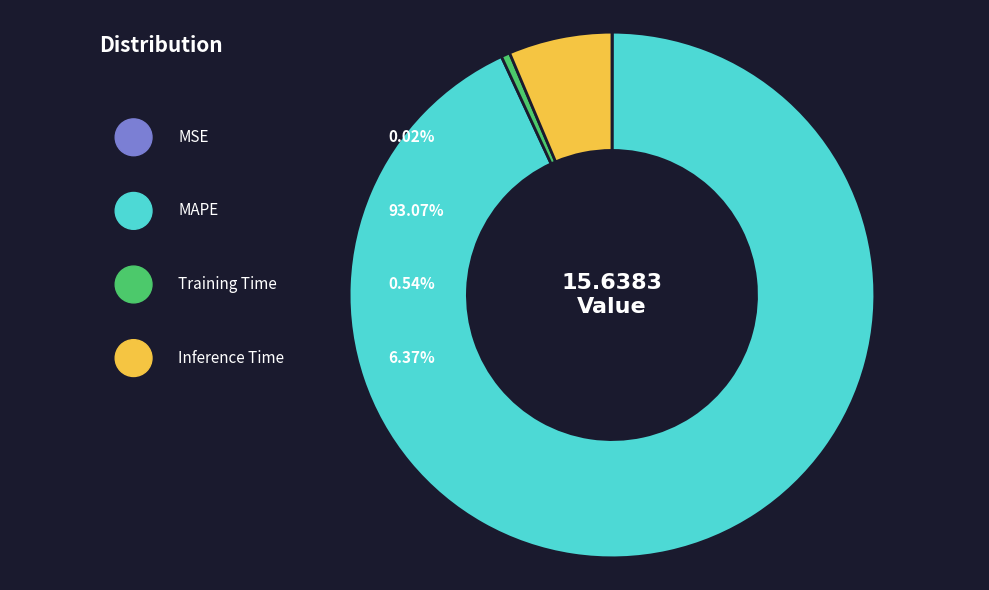

To the nearest percent, what is the difference between the largest and smallest slice percentages?

93%